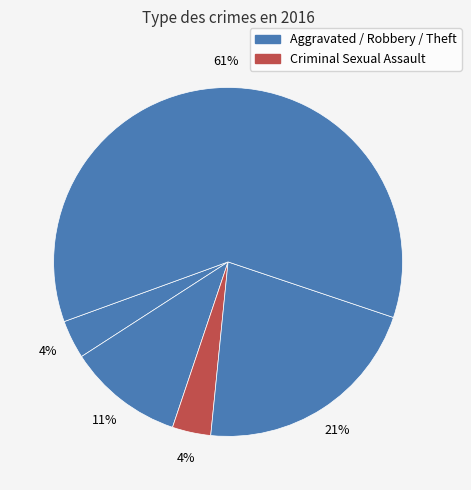

How many slices are in this pie chart?

5